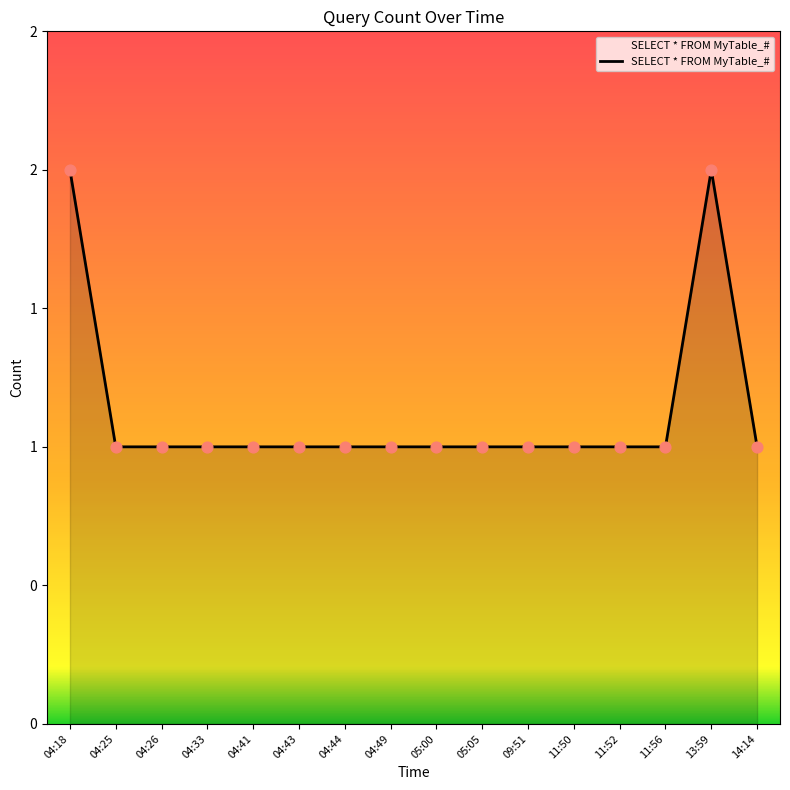

What is the ratio of the value at 13:59 to the value at 14:14?

2.0